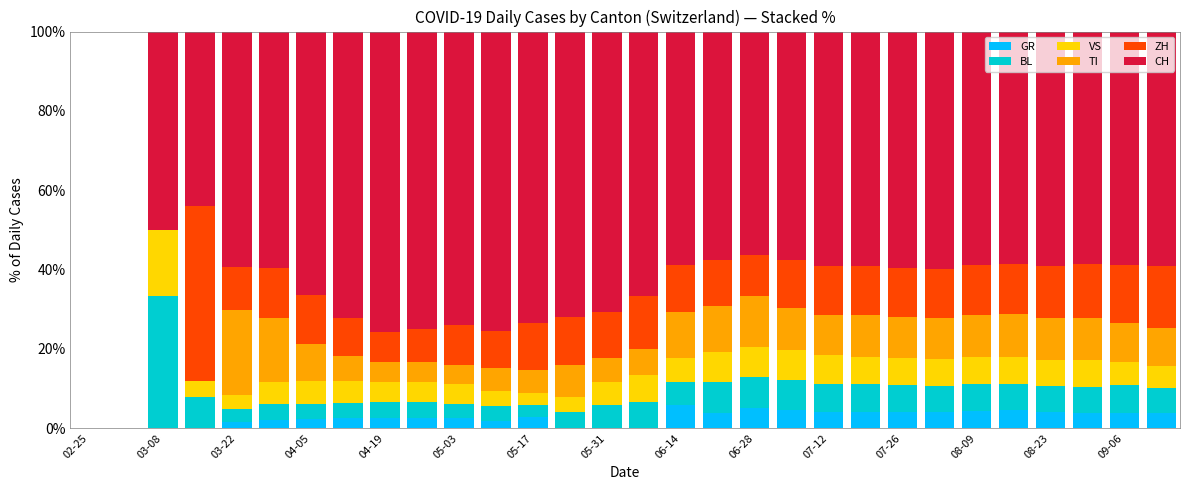

What is the highest value of the GR series?

5.9